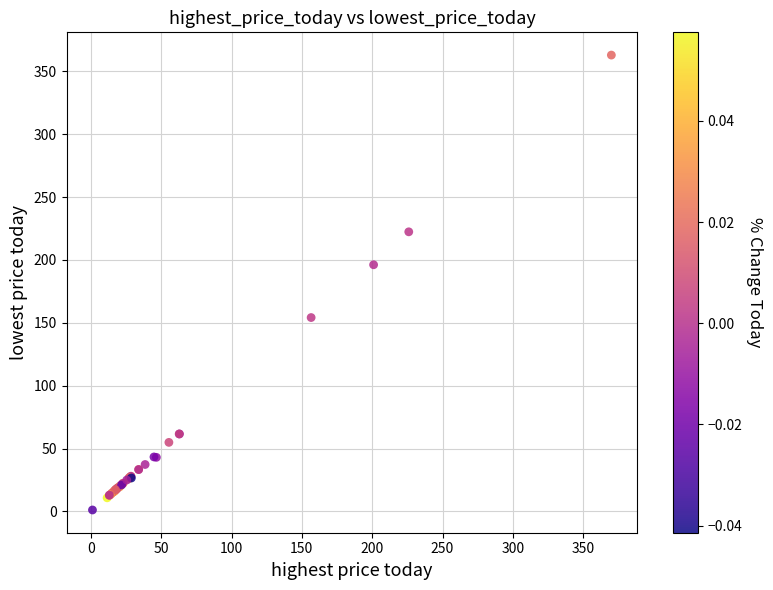

What Y value in the scatter plot is closest to 182?

196.2